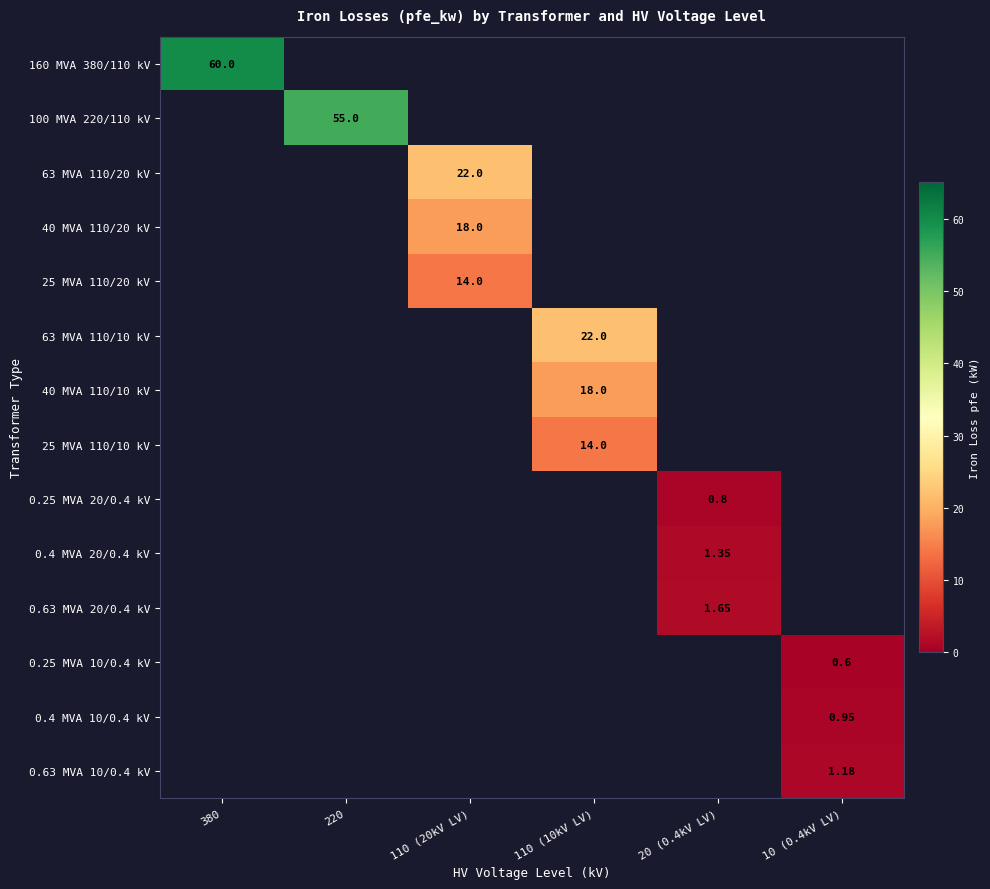

Rank the categories by 0.25 MVA 10/0.4 kV value from highest to lowest.

10 (0.4kV LV), 380, 220, 110 (20kV LV), 110 (10kV LV), 20 (0.4kV LV)